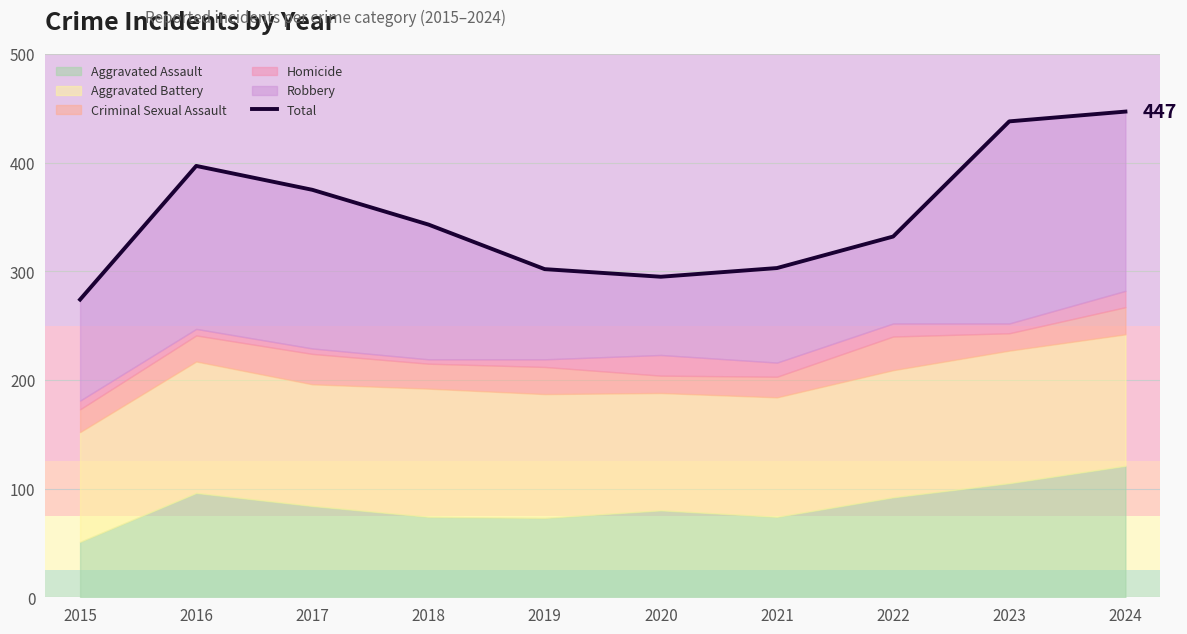

Read the value at 2019, to the nearest 10.

300